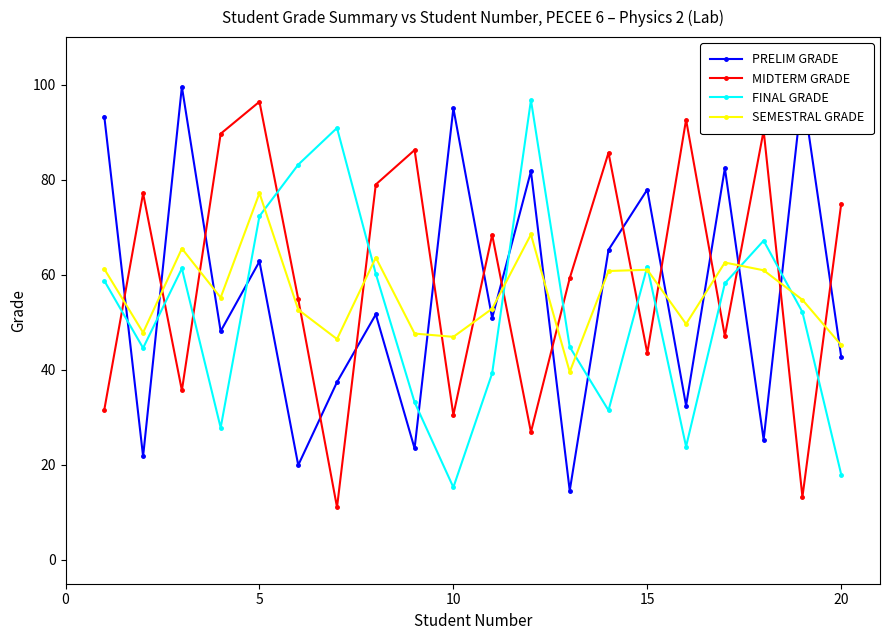

What is the minimum value for MIDTERM GRADE?

11.1